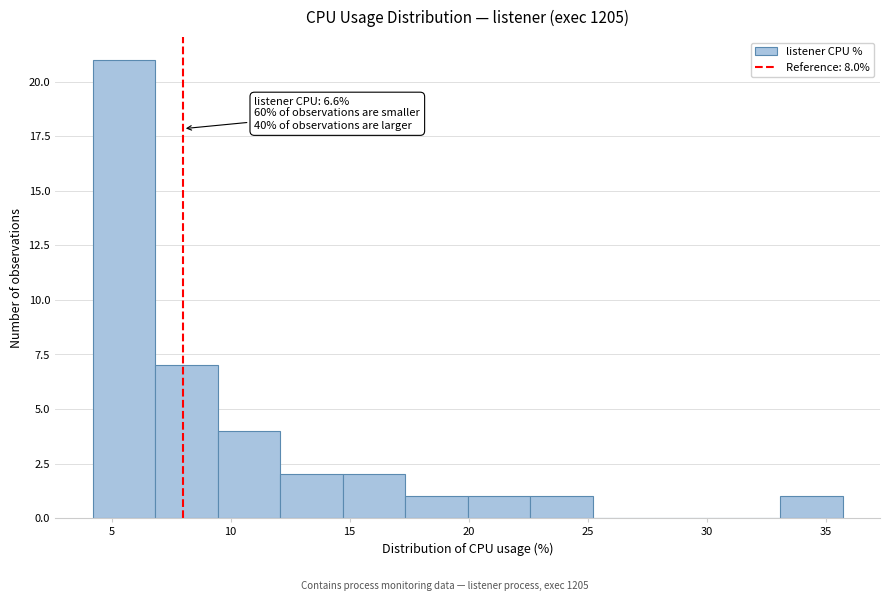

Which range on the x-axis has the tallest bar?

4.0 to 7.0